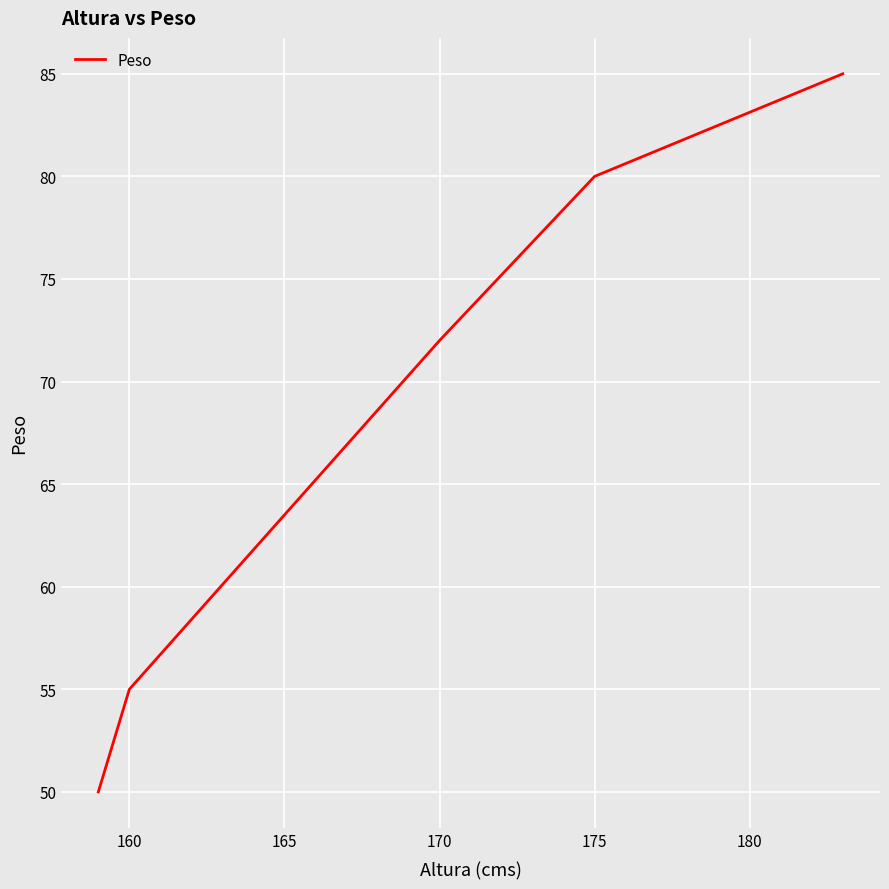

What is the difference between the maximum and minimum values?

35